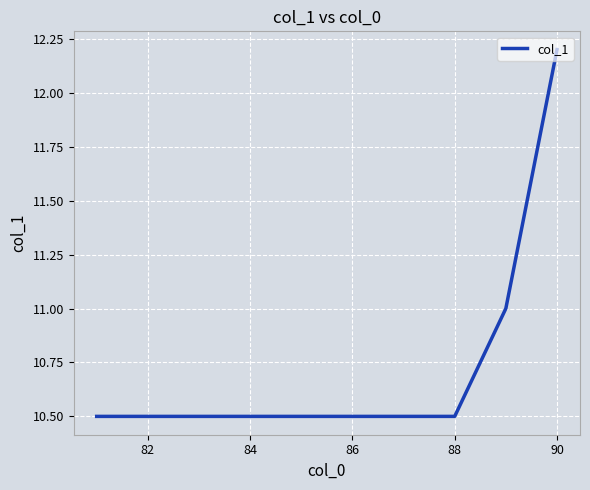

What is the difference between the maximum and minimum values?

1.7